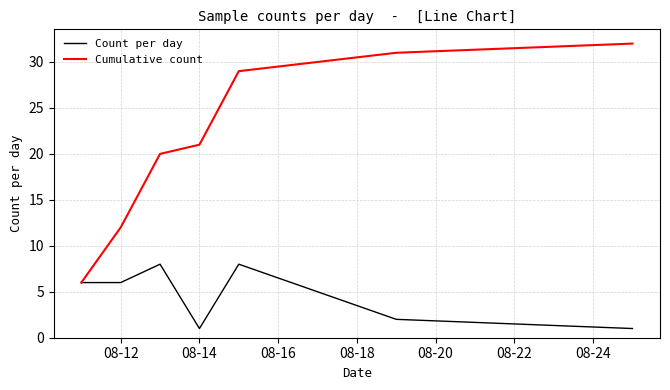

What is the greatest value displayed?

32